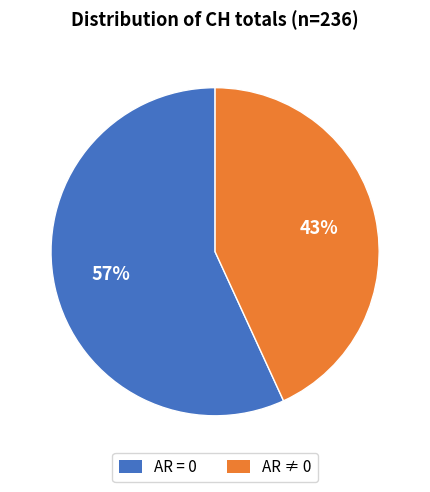

To the nearest percent, what is the average slice percentage?

50%